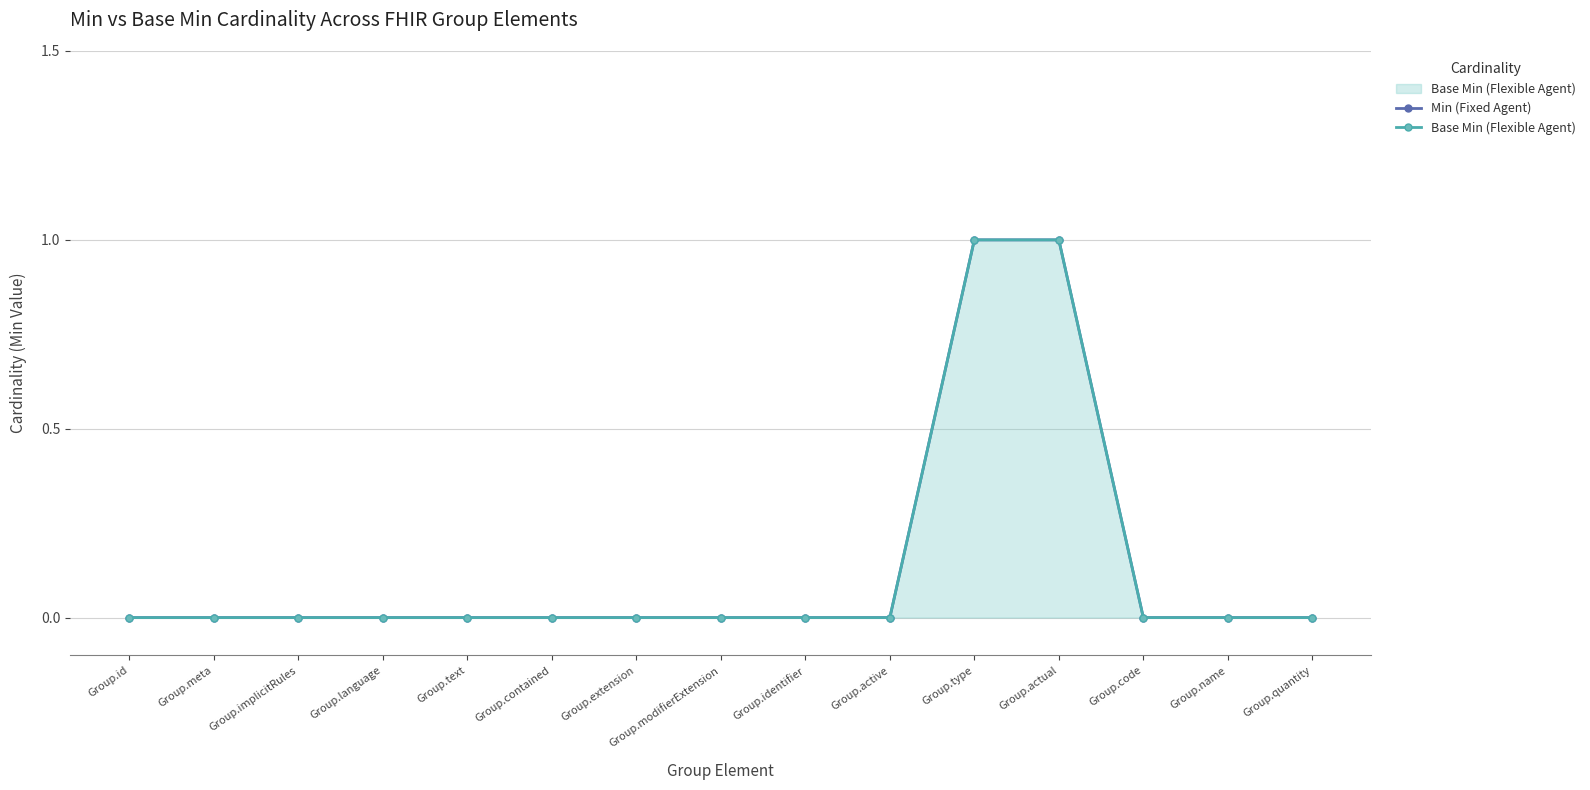

Which series has the largest range (max minus min)?

Min (Fixed Agent)